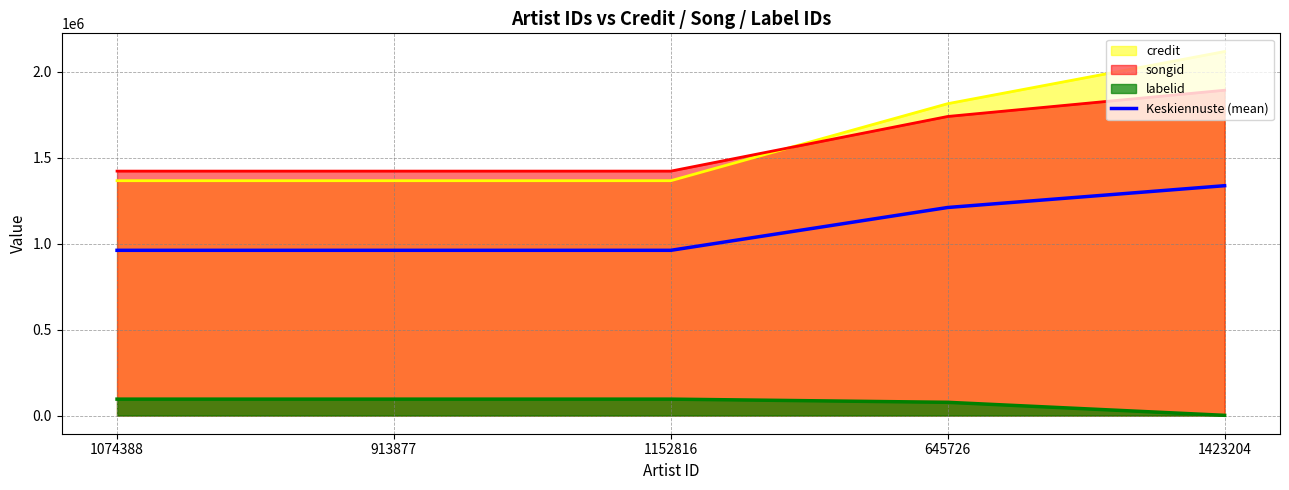

True or false: there are more than 0 points higher than both neighbors.

False